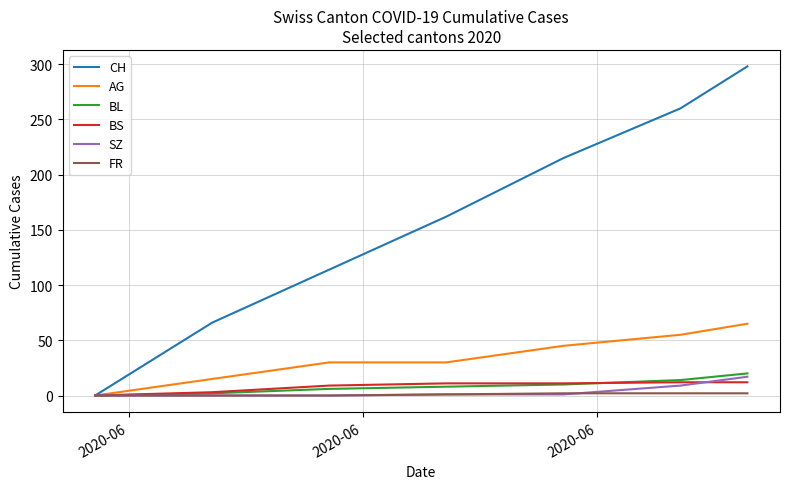

At how many categories does at least one series exceed 217?

2